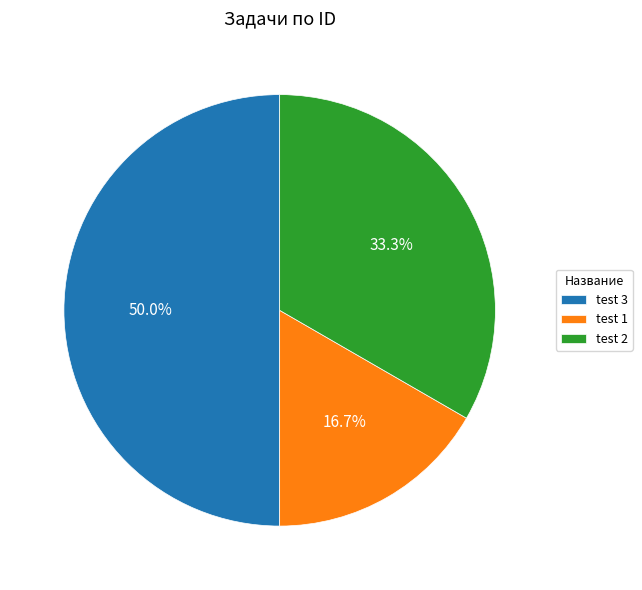

To the nearest percent, what is the difference between the largest and smallest slice percentages?

33%